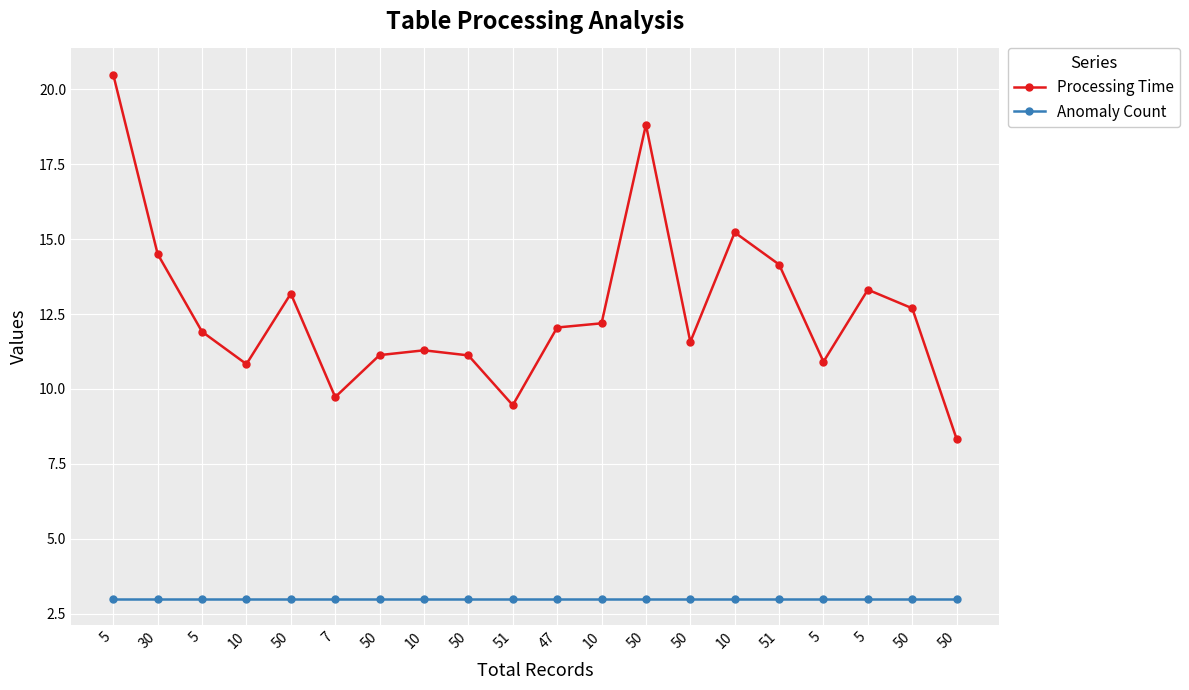

What is the average value of the Processing Time series?

12.6